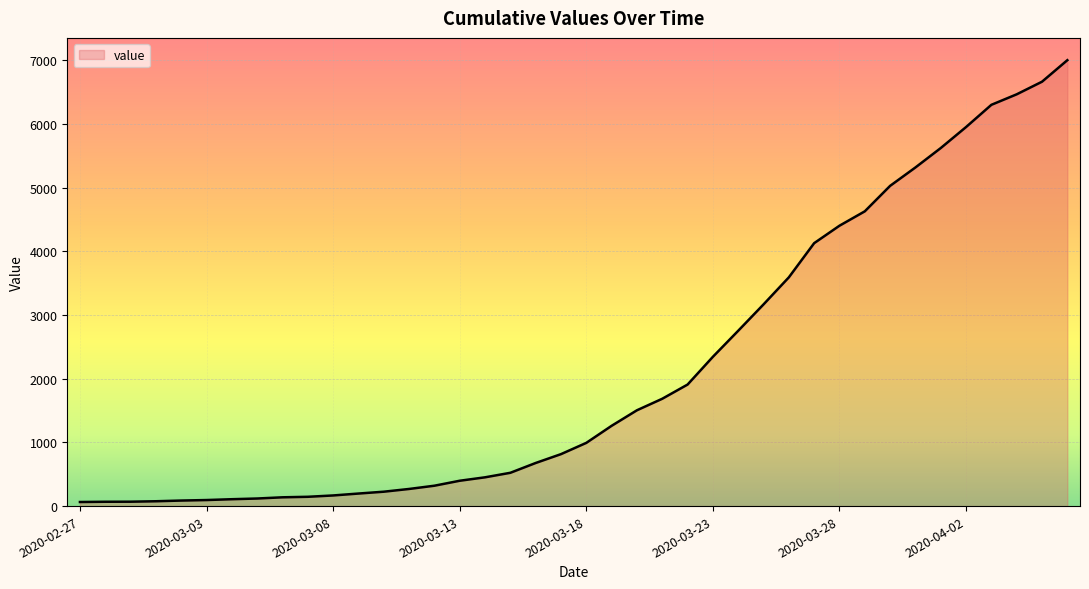

What is the difference between the maximum and minimum values?

6940